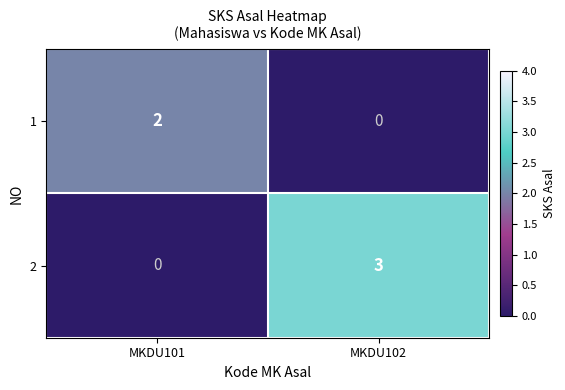

Rank the series by their maximum value, from lowest to highest.

1, 2